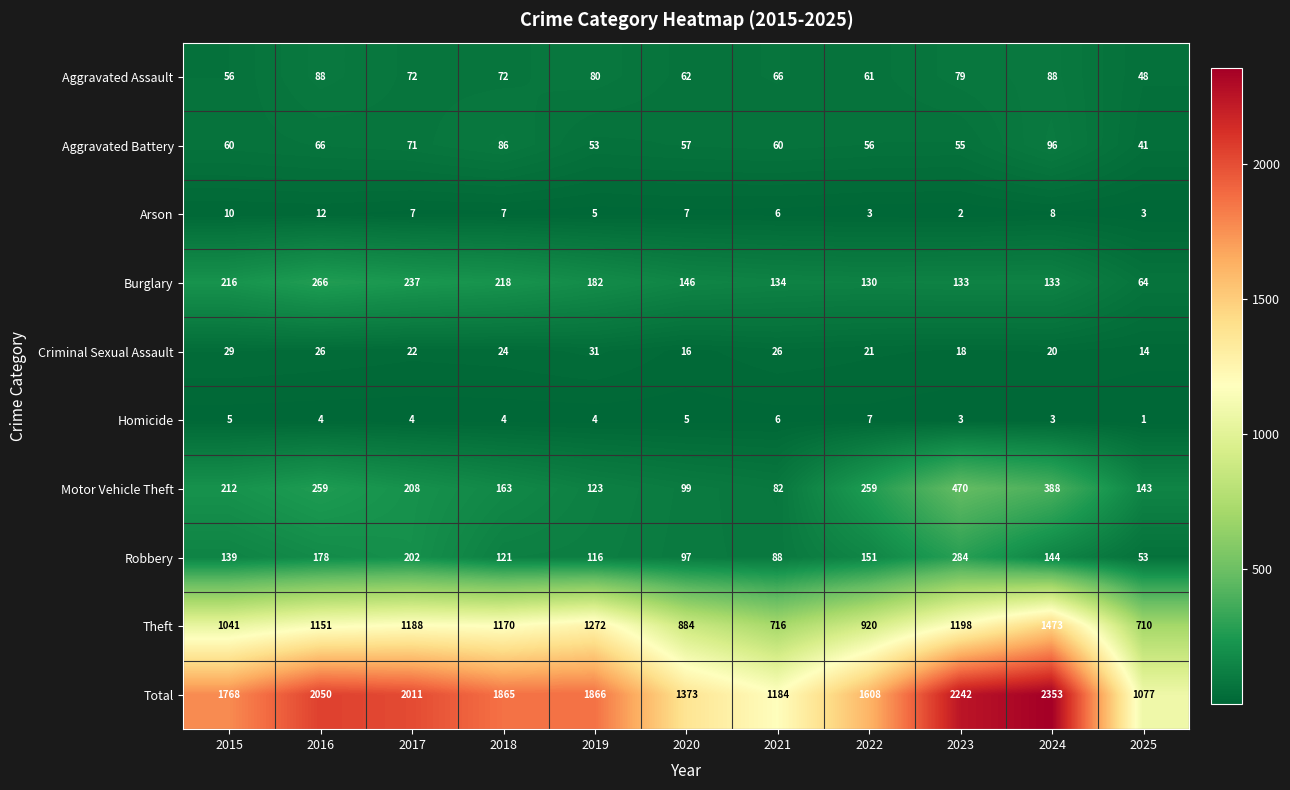

Is it true that Total equals 1184 at 2021?

True